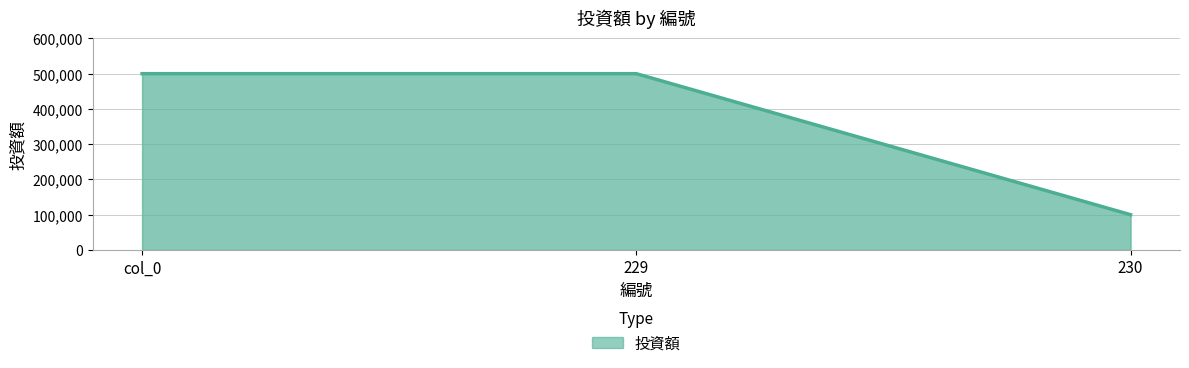

What is the difference between the values at col_0 and 230?

400000